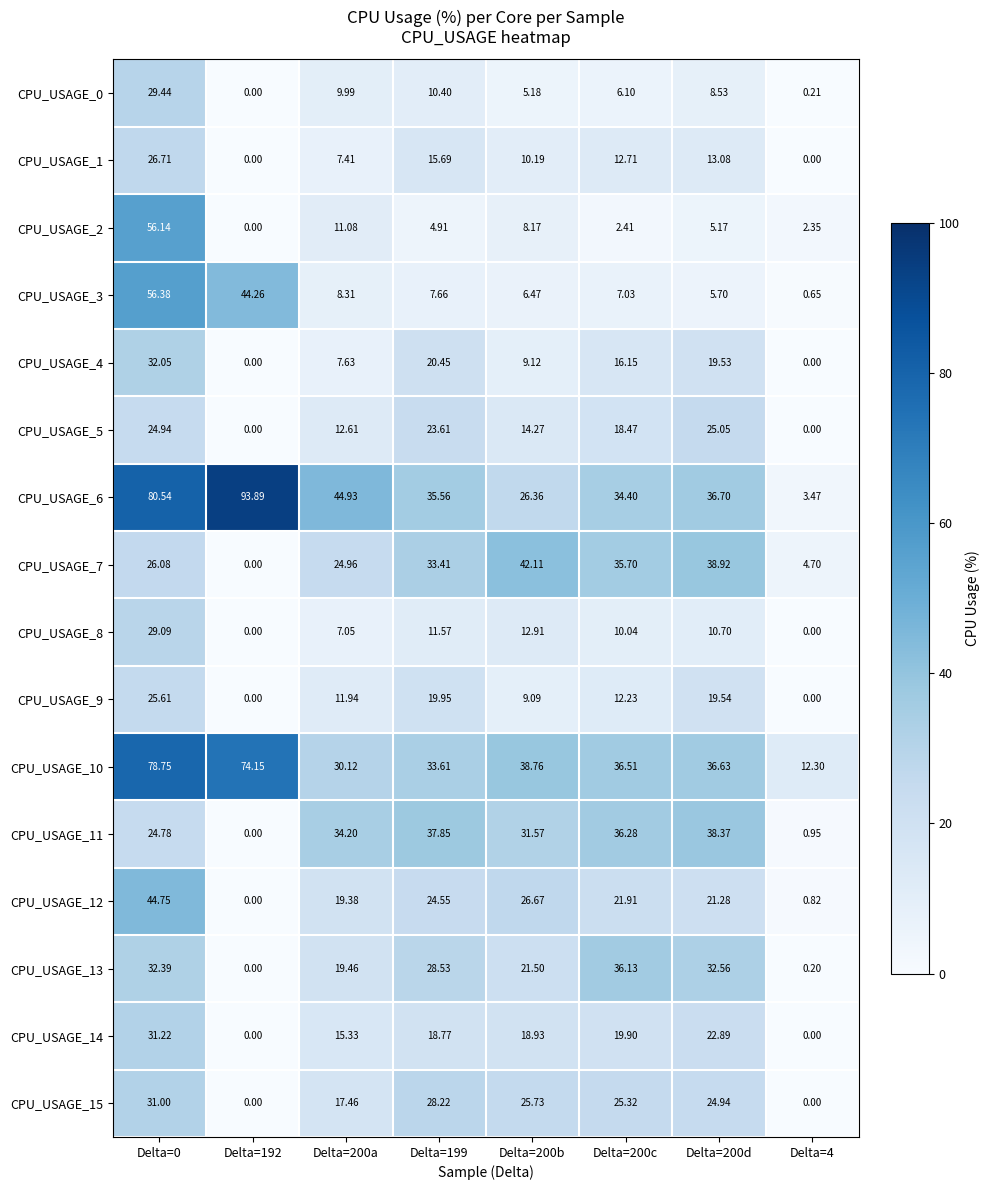

Is the value of CPU_USAGE_15 at Delta=200d greater than the value of CPU_USAGE_5 at Delta=200a?

Yes